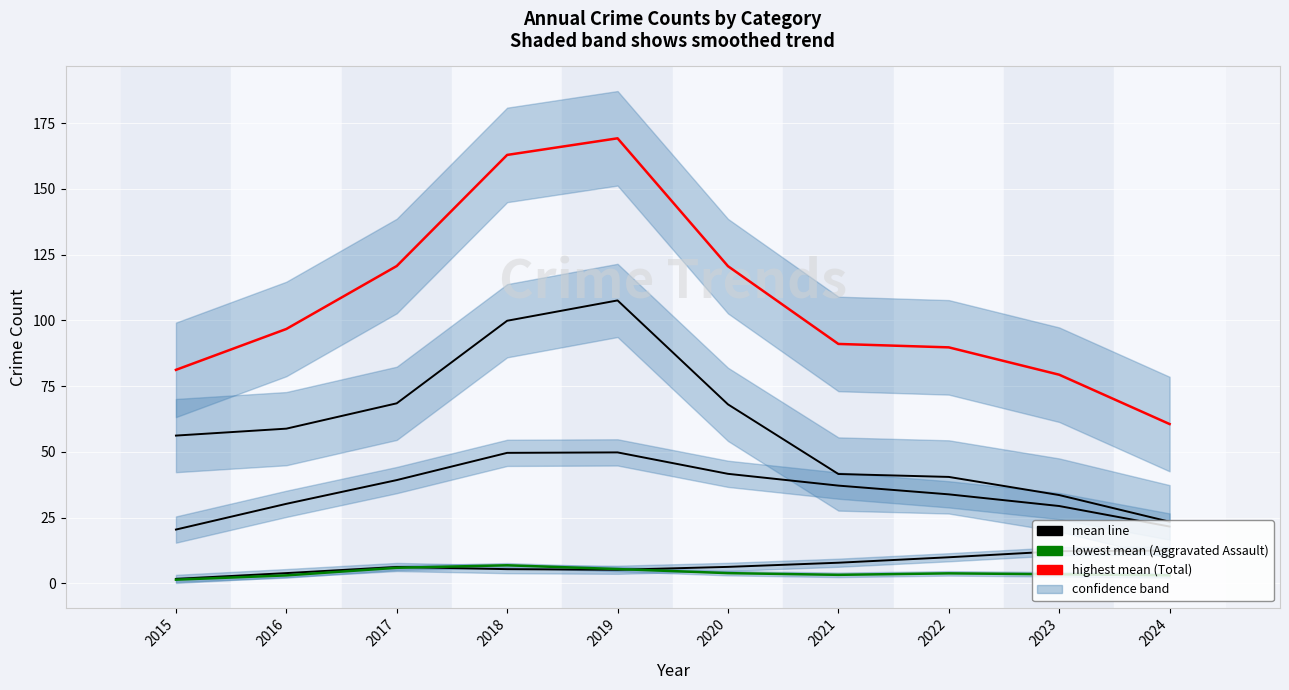

At how many categories does at least one series exceed 124?

2